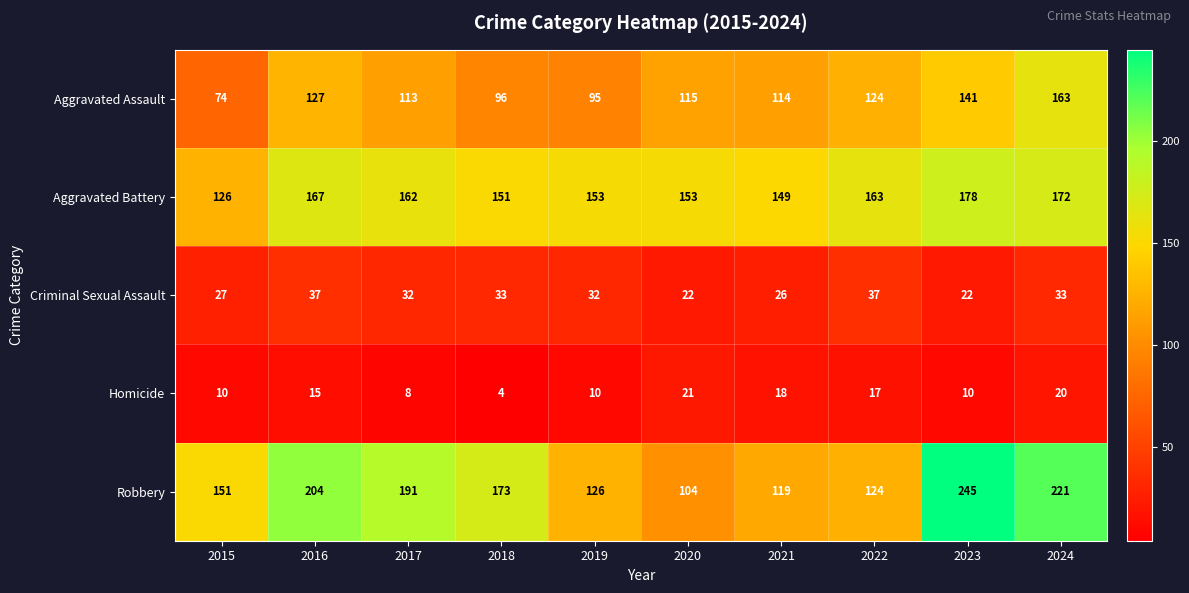

Read the Homicide value at 2017.

8